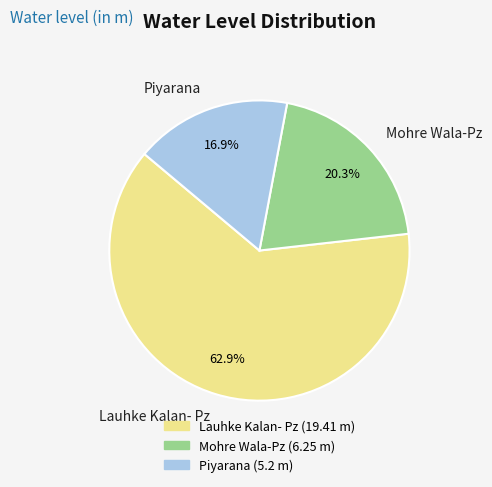

Which has a higher value, Piyarana or Lauhke Kalan- Pz?

Lauhke Kalan- Pz